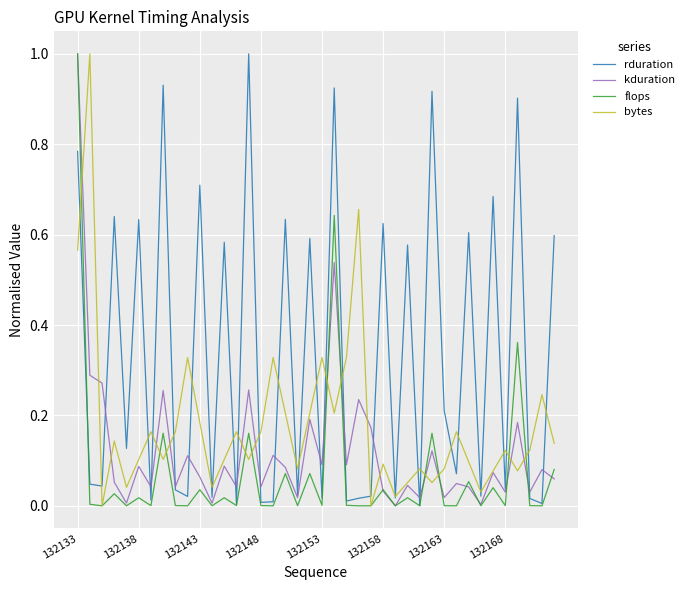

What is the maximum value for kduration?

1.0